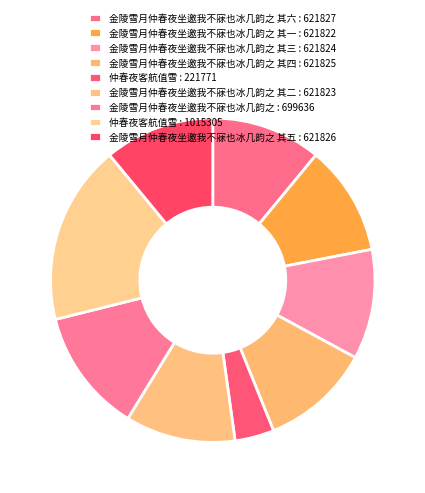

Rank the categories by value from lowest to highest.

仲春夜客航值雪, 金陵雪月仲春夜坐邀我不寐也冰几韵之 其一, 金陵雪月仲春夜坐邀我不寐也冰几韵之 其二, 金陵雪月仲春夜坐邀我不寐也冰几韵之 其三, 金陵雪月仲春夜坐邀我不寐也冰几韵之 其四, 金陵雪月仲春夜坐邀我不寐也冰几韵之 其五, 金陵雪月仲春夜坐邀我不寐也冰几韵之 其六, 金陵雪月仲春夜坐邀我不寐也冰几韵之, 仲春夜客航值雪